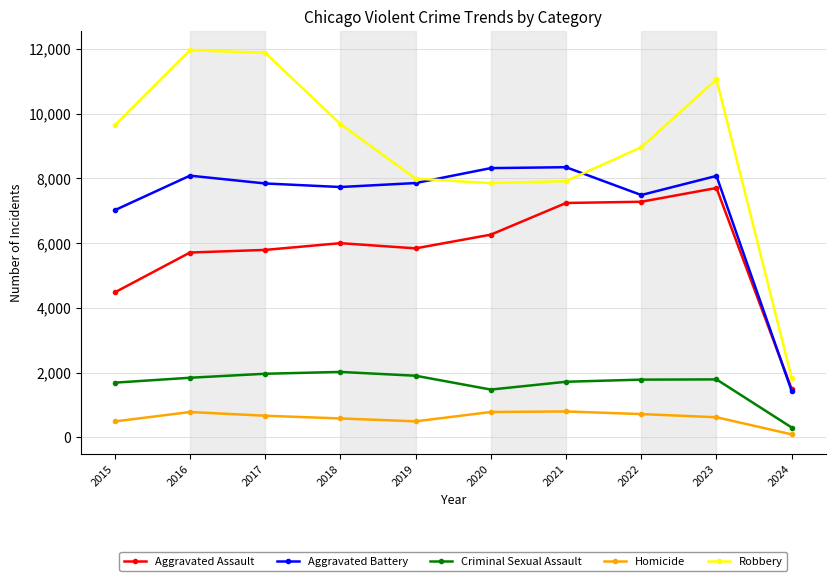

What value does the Aggravated Battery series have at 2019?

7858